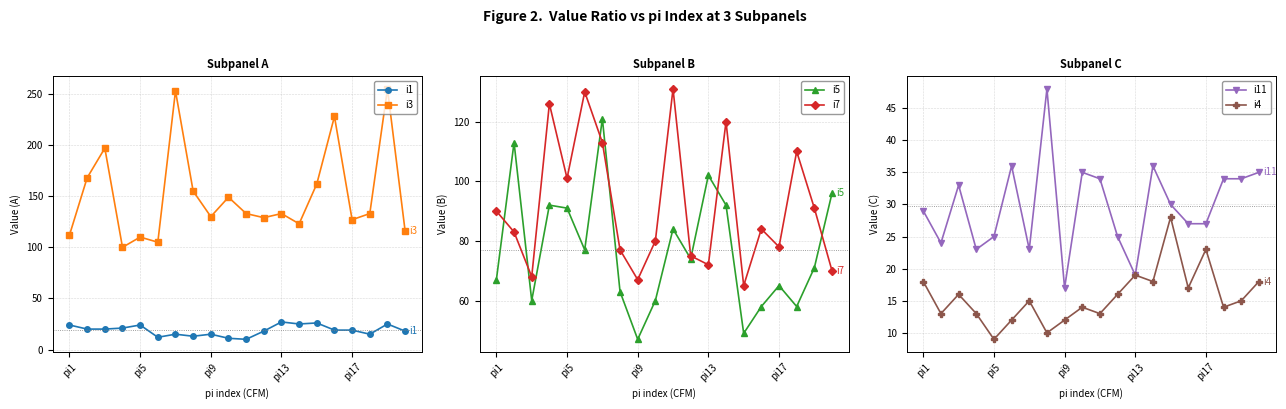

Is it true that i3 equals 130 at pi9?

True